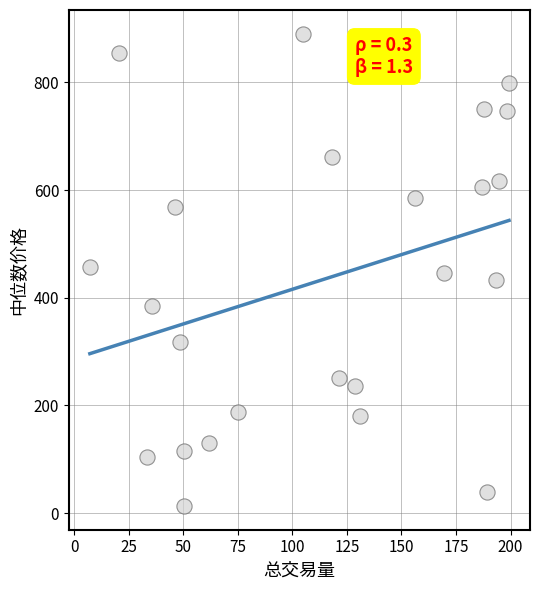

What is the range of X values (max minus min)?

192.2